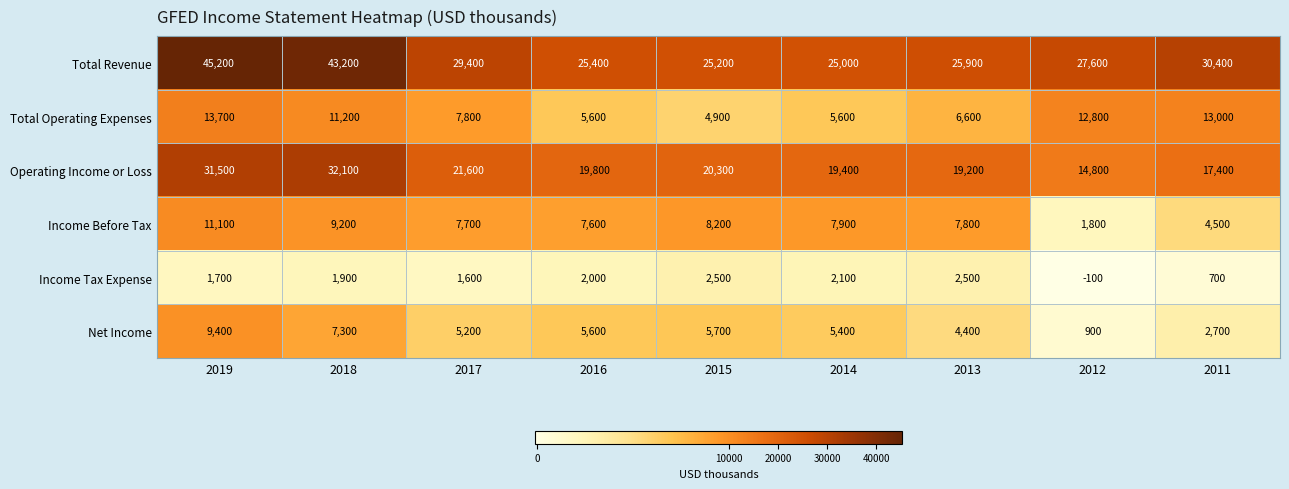

Between 2013 and 2012, which series saw the biggest shift?

Total Operating Expenses